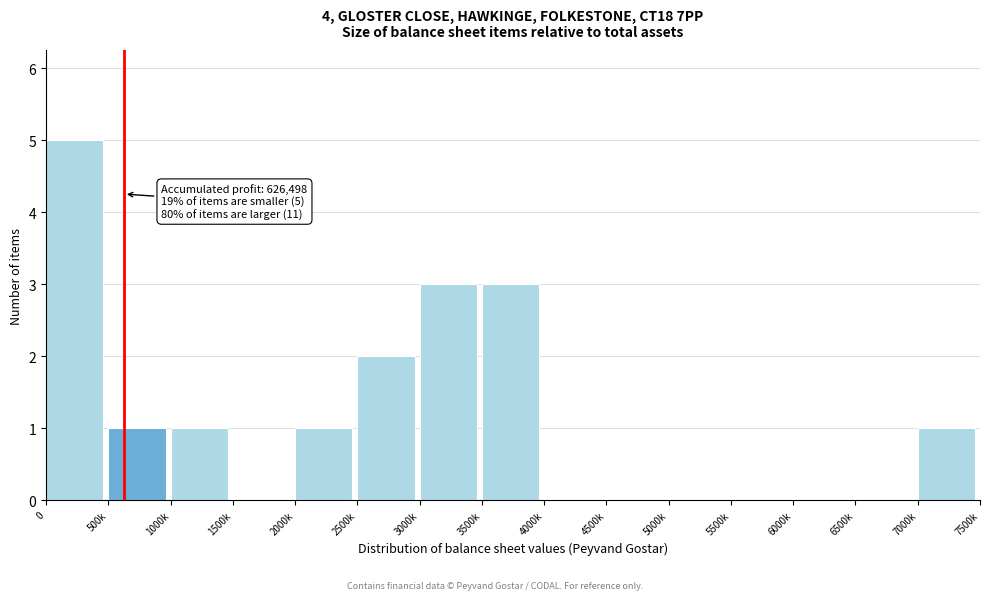

Reading right to left, extract all data points from this chart.

7000k=1	6500k=0	6000k=0	5500k=0	5000k=0	4500k=0	4000k=0	3500k=3	3000k=3	2500k=2	2000k=1	1500k=0	1000k=1	500k=1	0=5